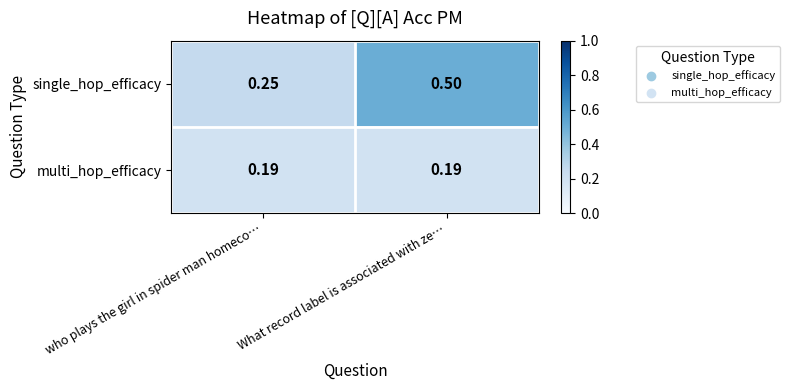

Which series has the largest total across all categories?

single_hop_efficacy